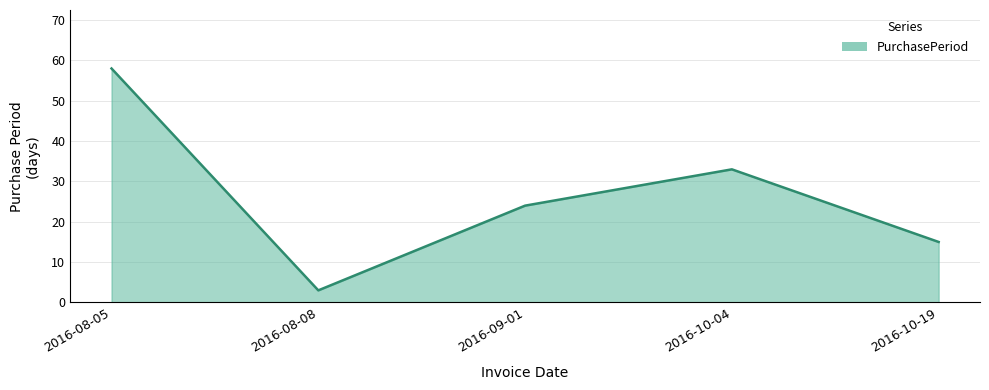

What is the maximum value shown in the chart?

58